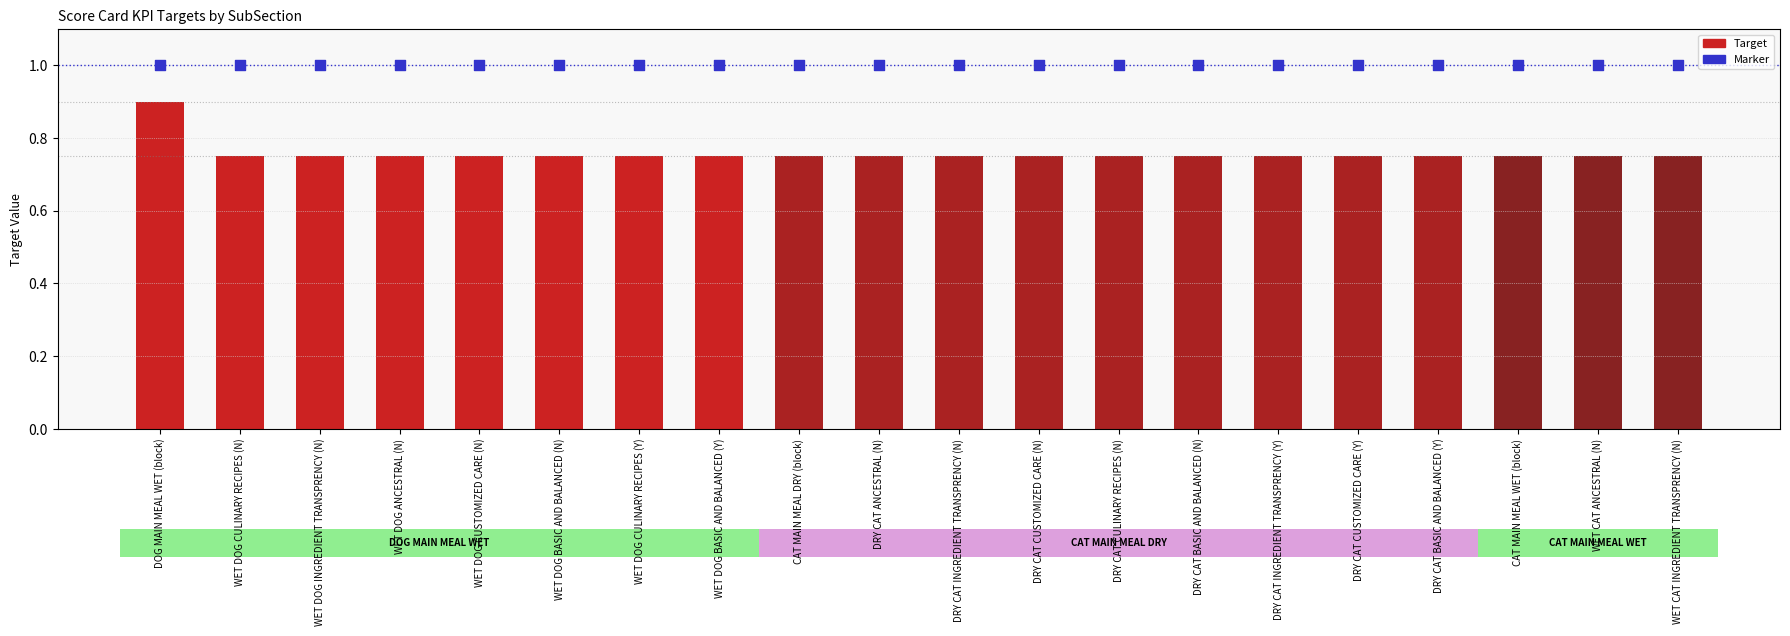

What is the total value across all series at DRY CAT CUSTOMIZED CARE (Y)?

1.8